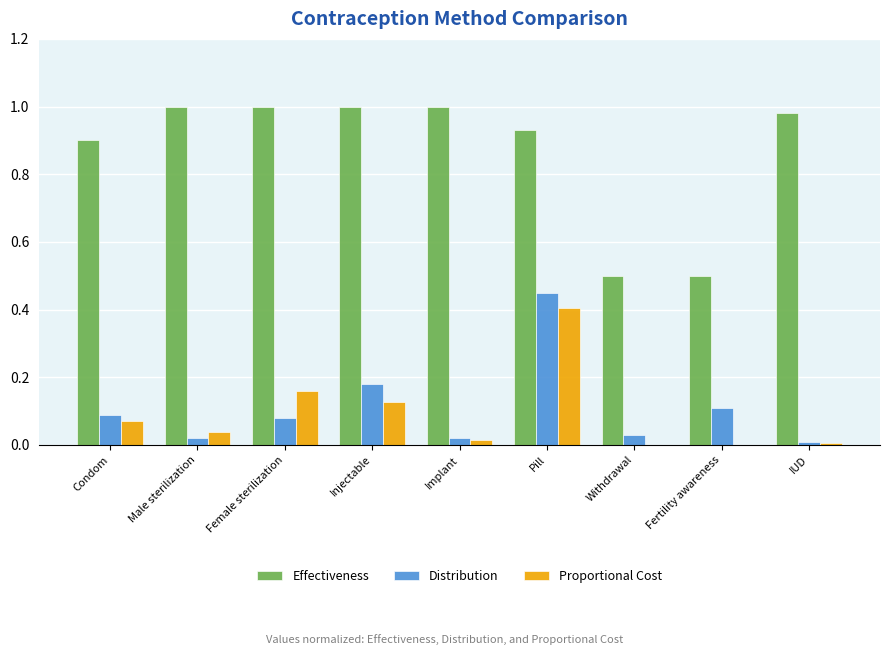

What is the total value across all series at Fertility awareness?

0.6